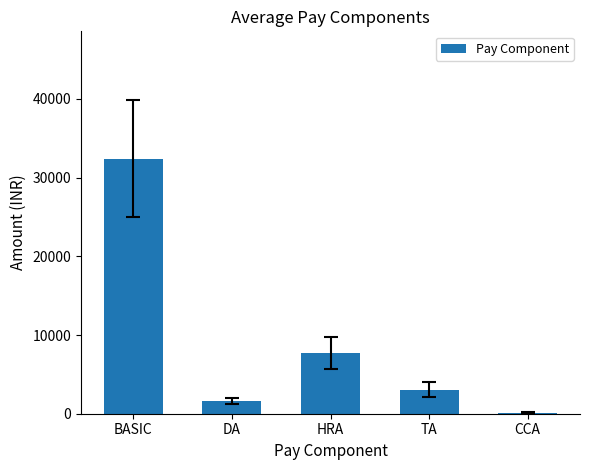

What is the value of the 4th bar from the left?

3051.2